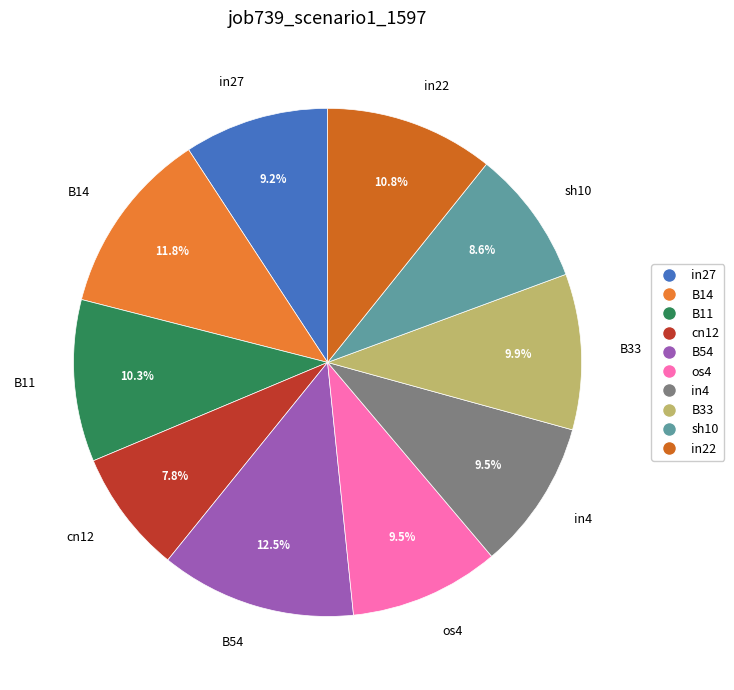

Approximately how many times larger is the value at os4 compared to cn12?

1.2